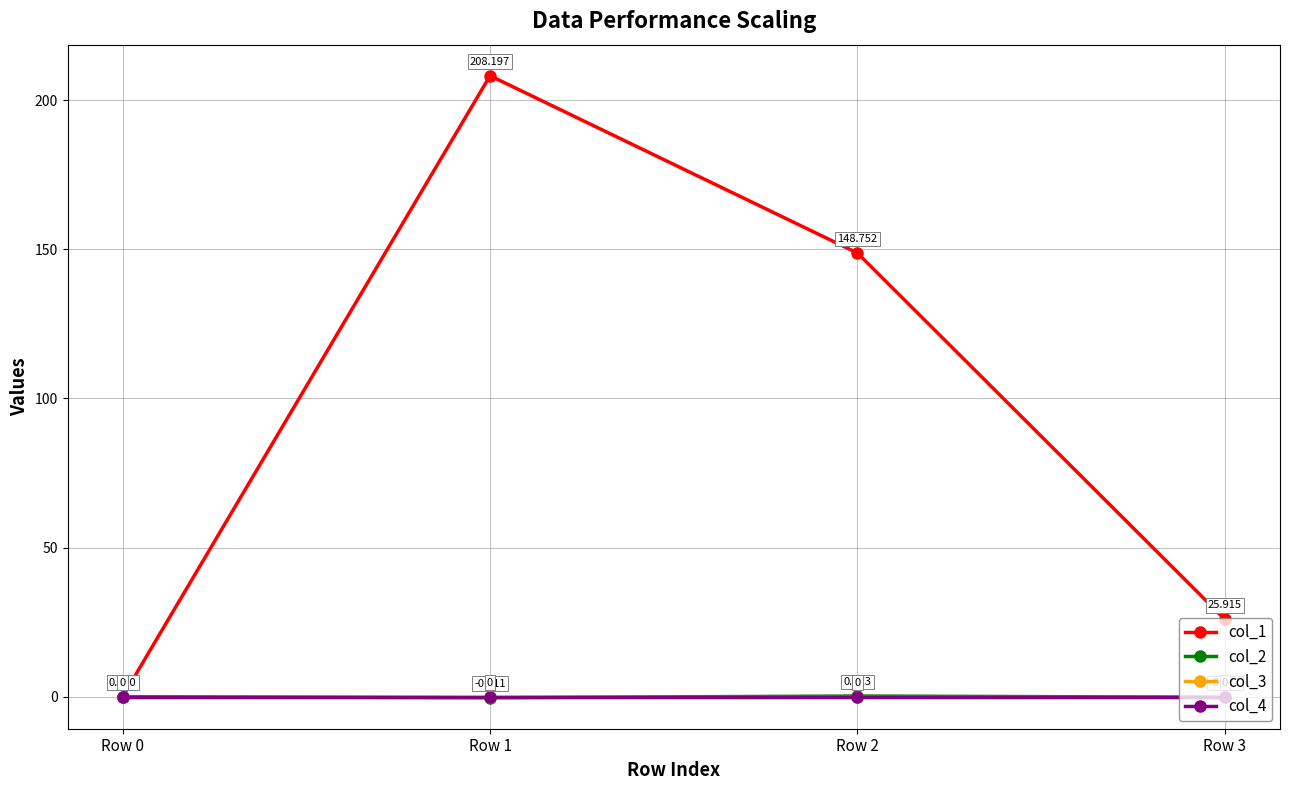

True or false: col_3 has more than 2 interior local peaks.

False